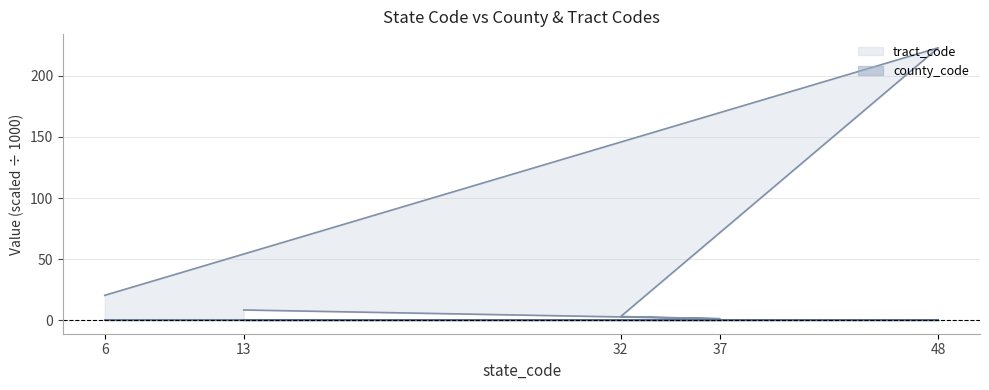

What is the maximum value for county_code?

0.2